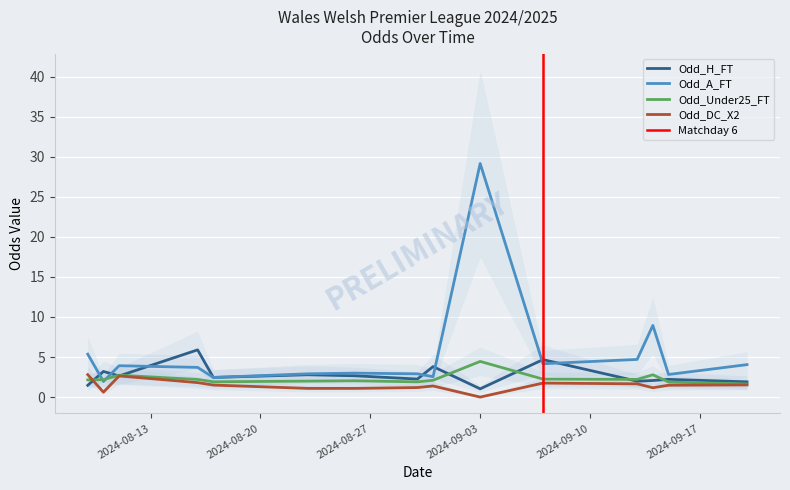

True or false: Odd_DC_X2 and Odd_A_FT intersect in this chart.

False